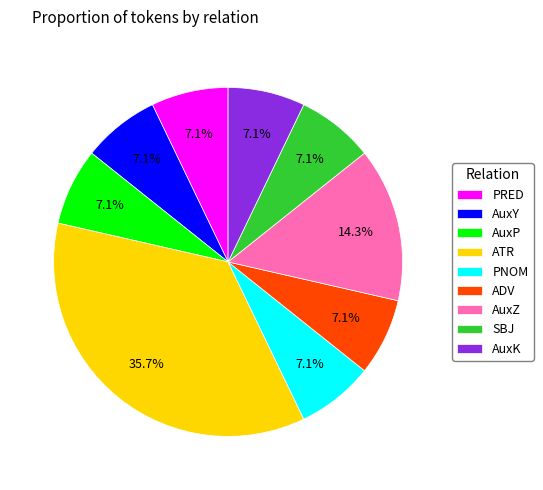

Is the sum of PRED and AuxY greater than half?

No